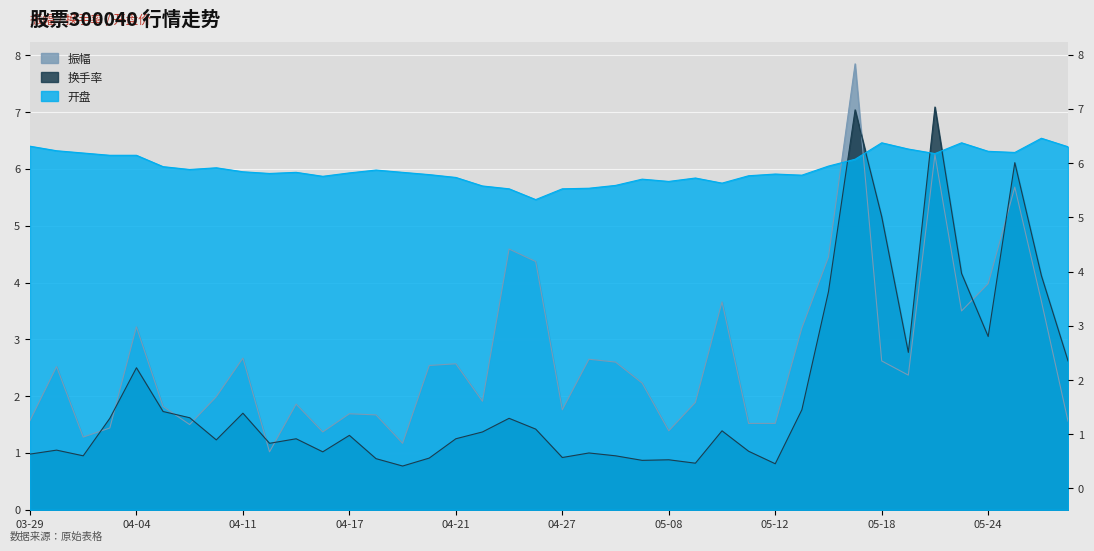

Where is the first local maximum for 振幅?

2023-03-30